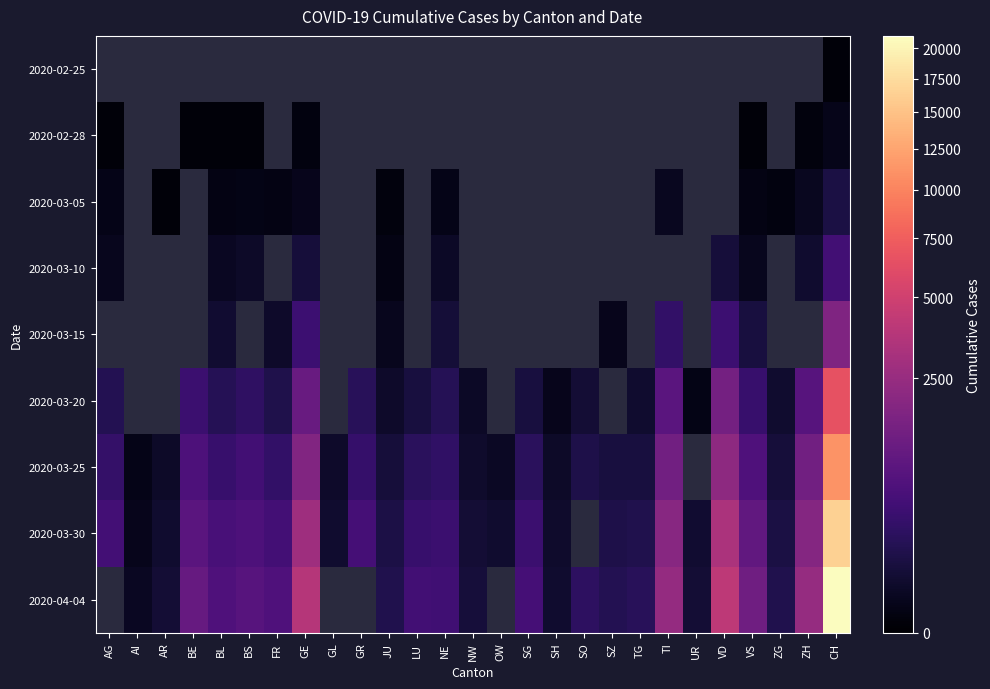

Rank the series at ZG from highest to lowest value.

2020-04-04, 2020-03-30, 2020-03-25, 2020-02-25, 2020-02-28, 2020-03-05, 2020-03-10, 2020-03-15, 2020-03-20